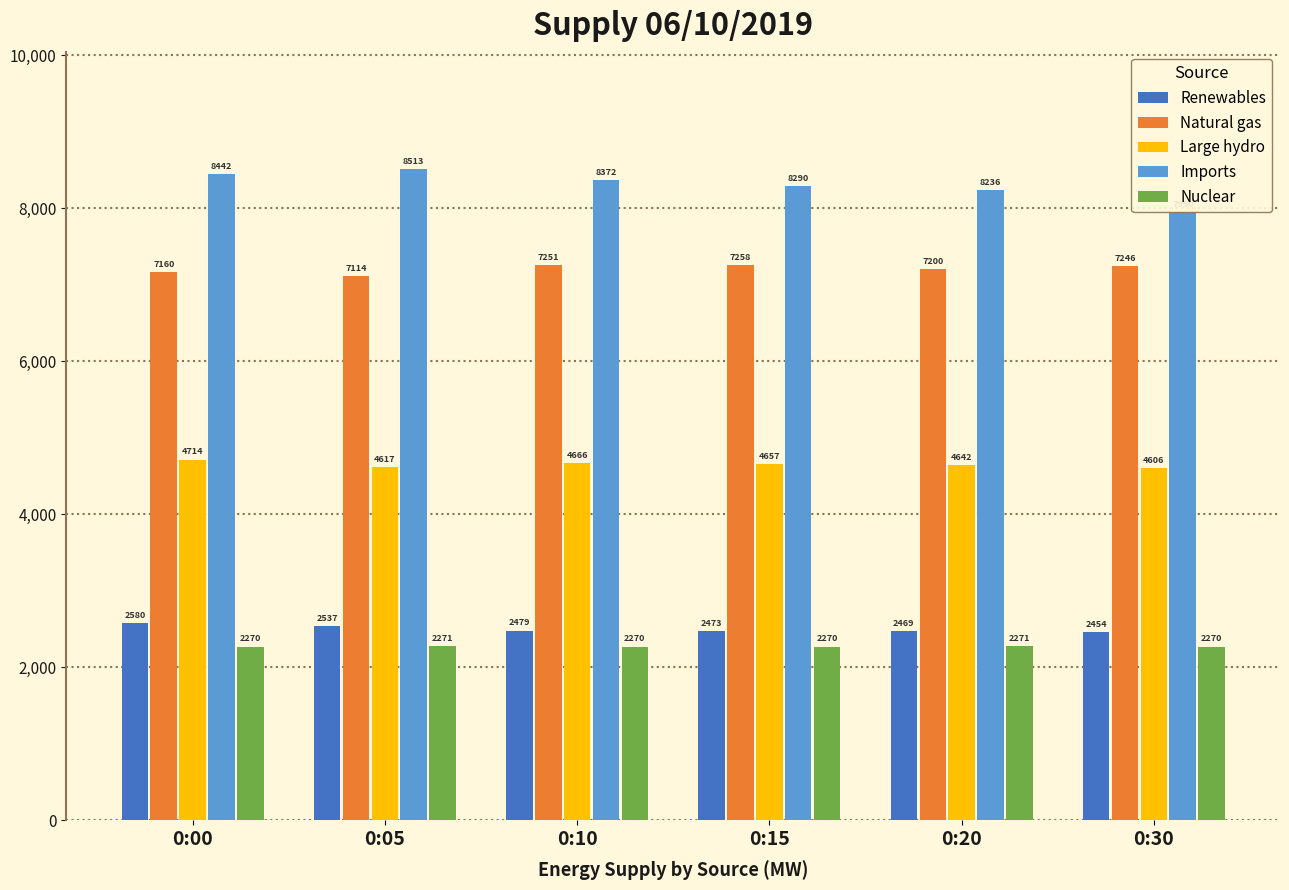

What is the total value across all series at 0:15?

24948